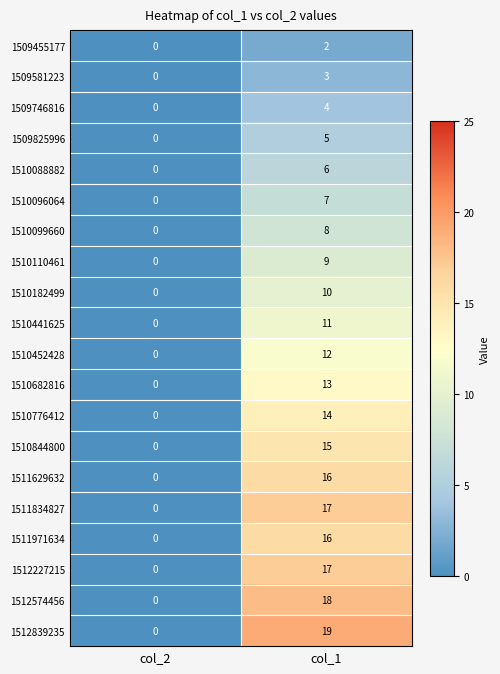

Which series has the largest range (max minus min)?

1512839235